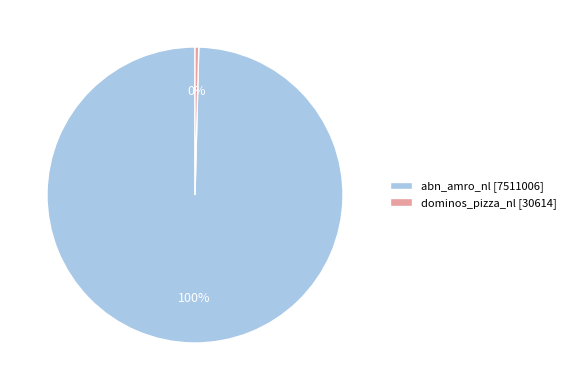

To the nearest percent, what percentage of the pie is abn_amro_nl?

100%